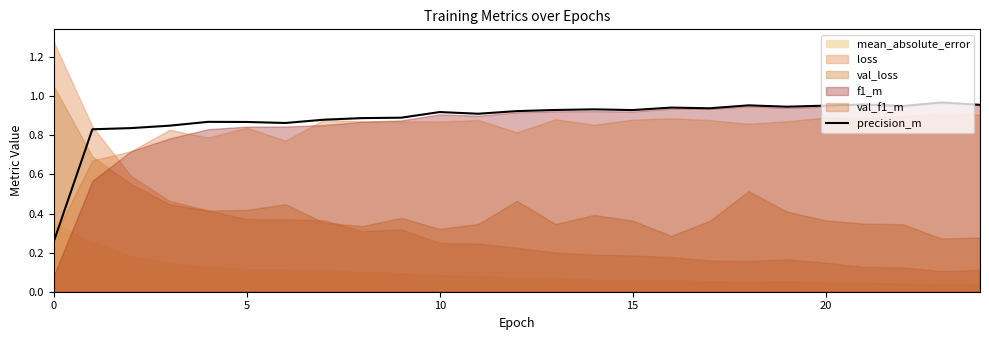

How many categories are shown in the chart?

25